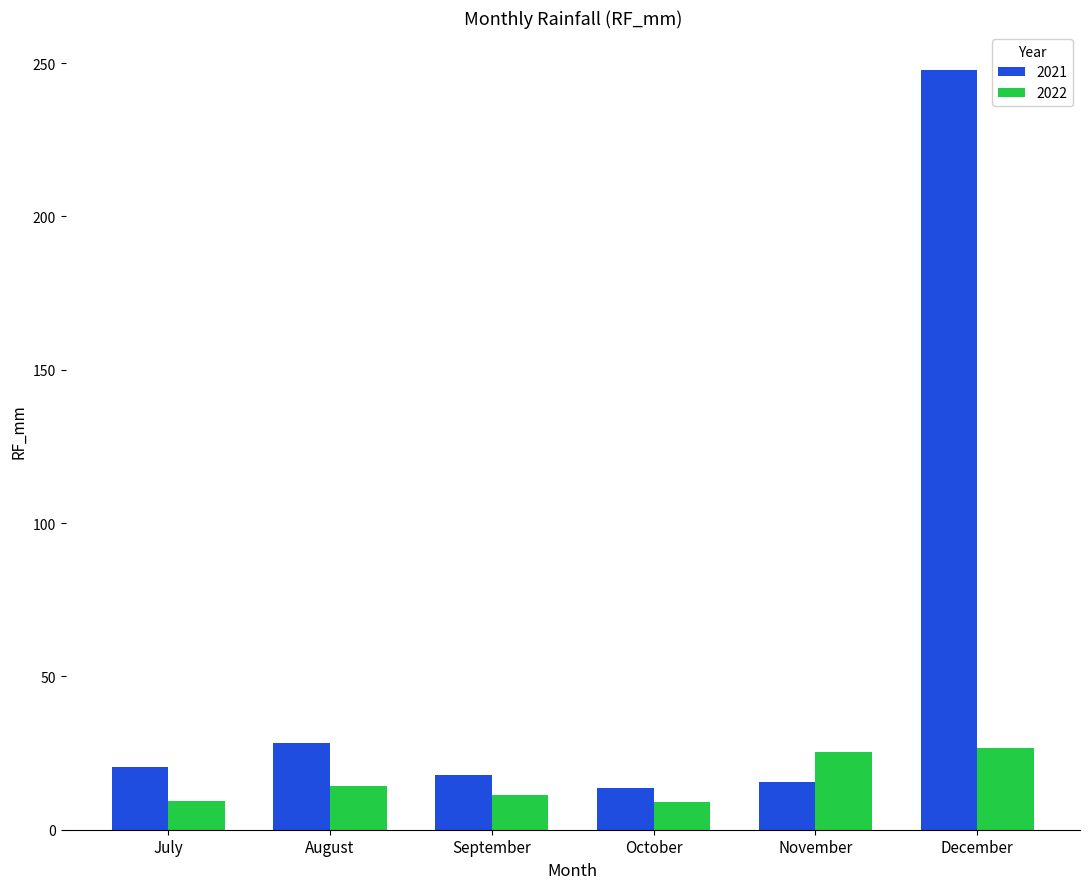

Count the number of data series in this chart.

2